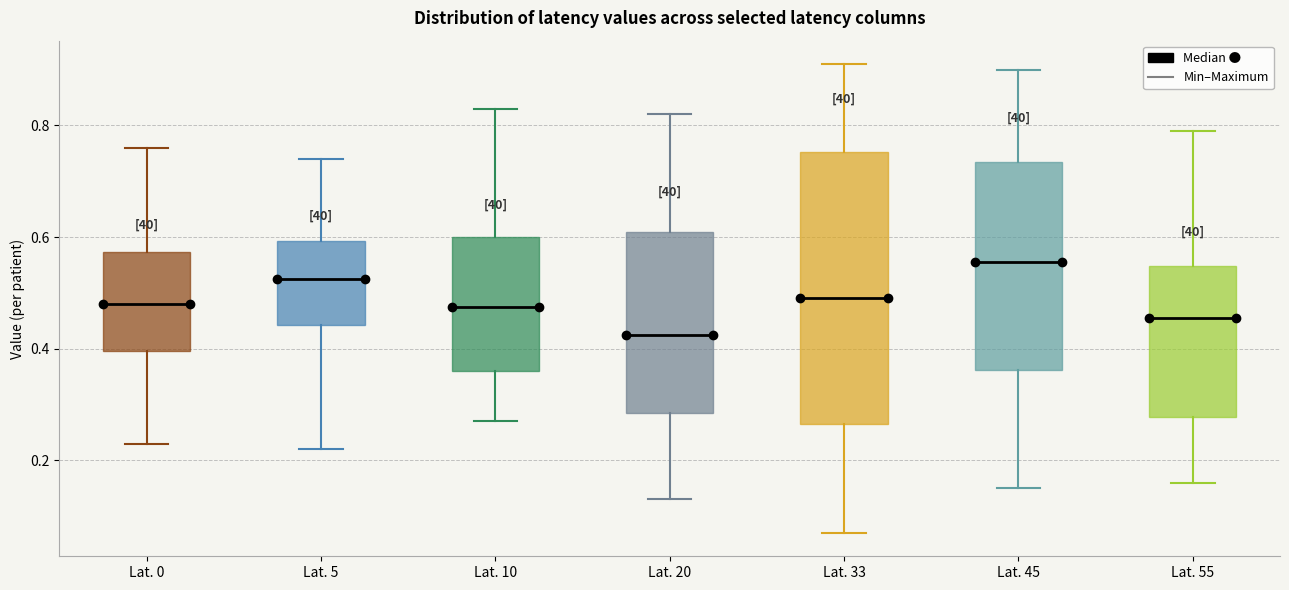

Reading left to right, transcribe this box plot: for each box, give where its median line is, the range the box spans, and where its two whiskers end, as read against the y-axis. The values are not printed on the chart, so give them approximately, as read against the axis.

Lat. 0: median 0.48, box 0.40 to 0.58, whiskers 0.24 to 0.76
Lat. 5: median 0.52, box 0.44 to 0.60, whiskers 0.22 to 0.74
Lat. 10: median 0.48, box 0.36 to 0.60, whiskers 0.28 to 0.84
Lat. 20: median 0.42, box 0.28 to 0.62, whiskers 0.14 to 0.82
Lat. 33: median 0.50, box 0.26 to 0.76, whiskers 0.08 to 0.92
Lat. 45: median 0.56, box 0.36 to 0.74, whiskers 0.16 to 0.90
Lat. 55: median 0.46, box 0.28 to 0.54, whiskers 0.16 to 0.80